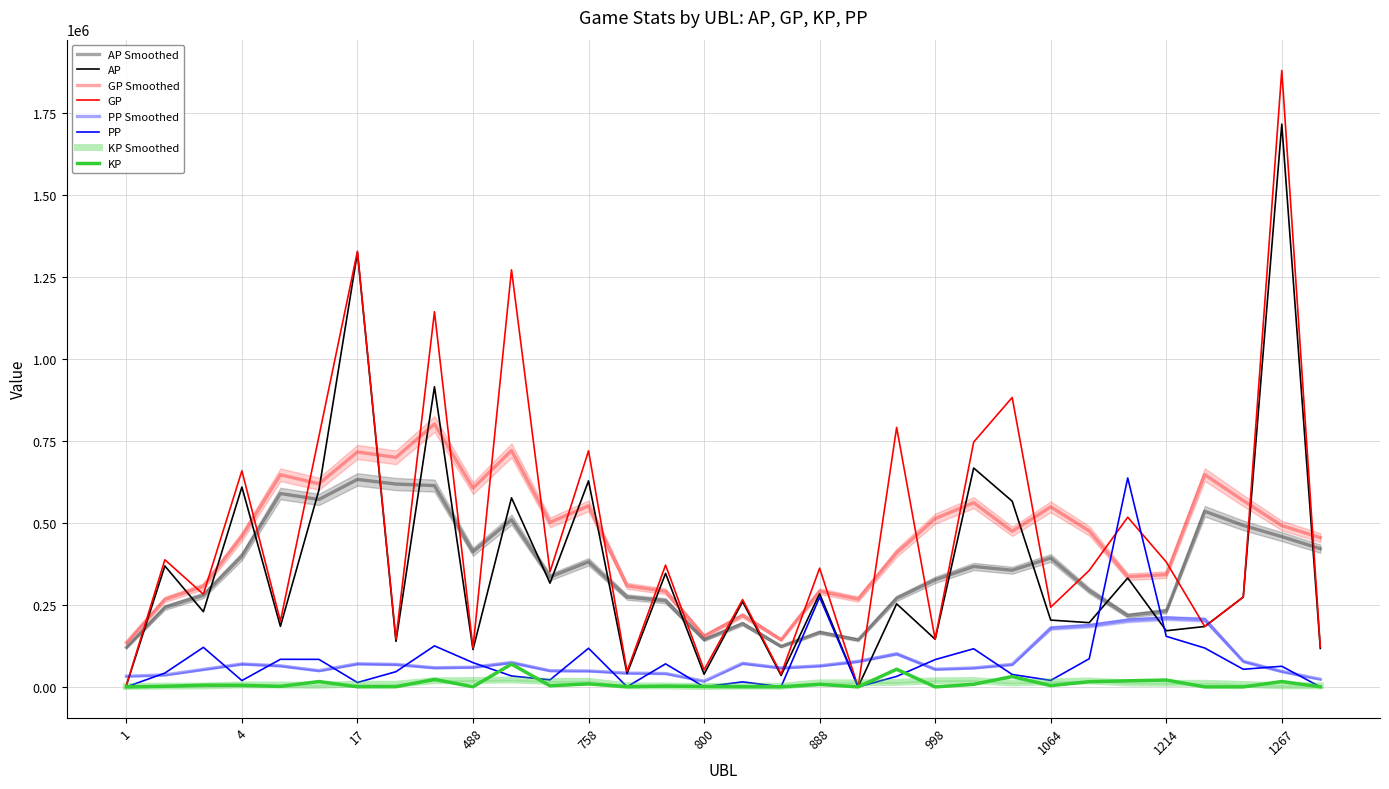

List the series in order of their overall mean, highest first.

GP, AP, PP, KP